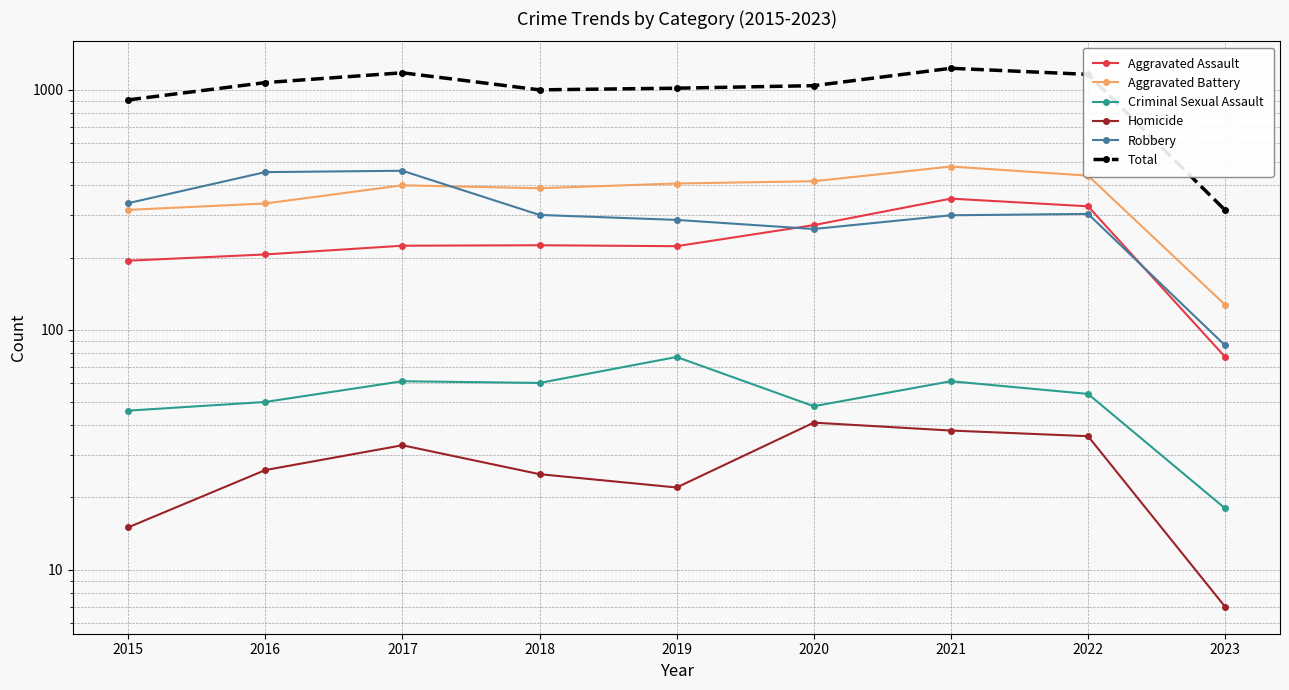

True or false: Robbery and Total cross at least once.

False